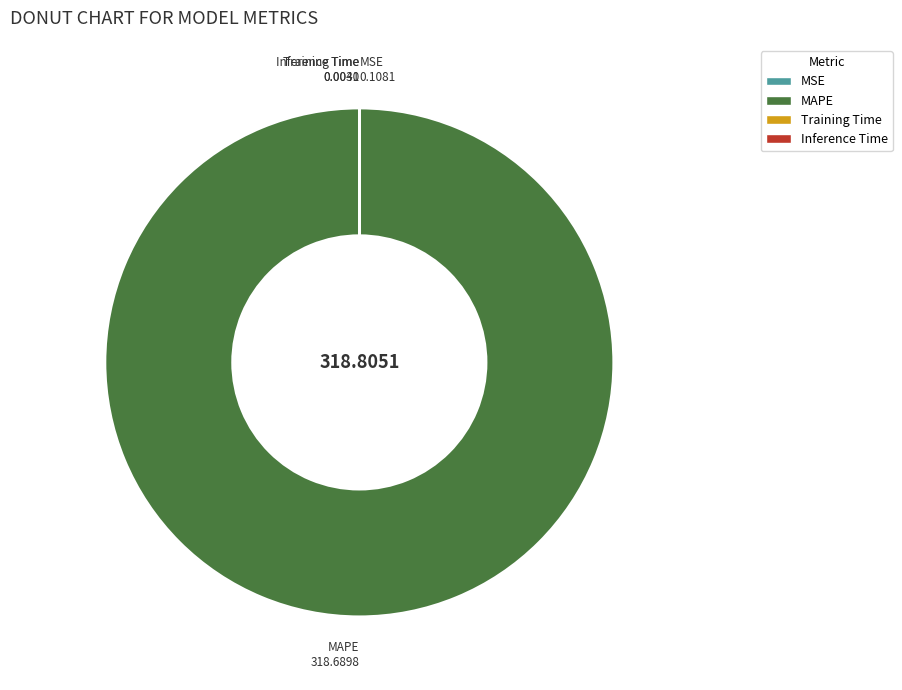

Which category has the biggest portion of the pie?

MAPE